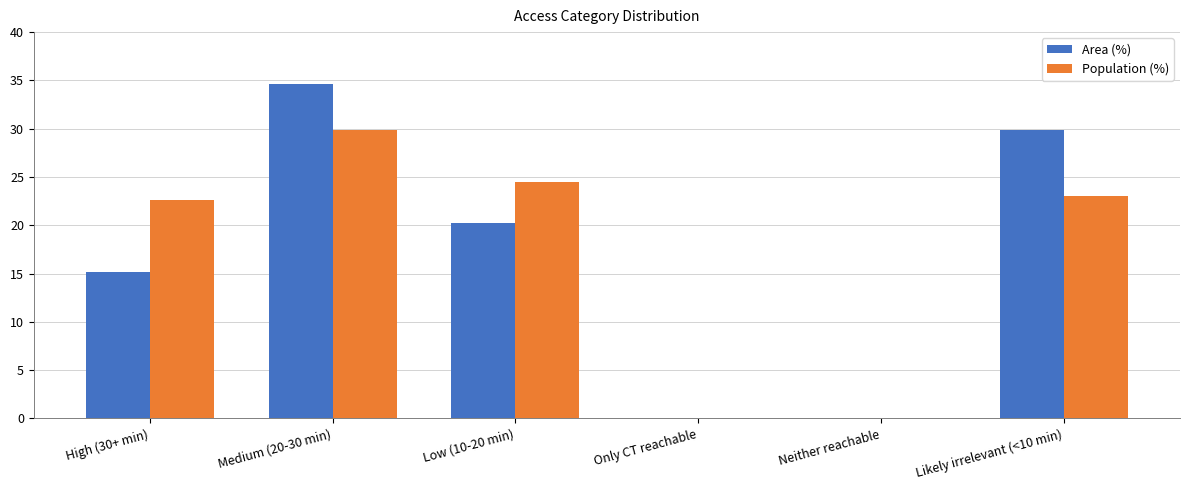

The value of Area (%) at Neither reachable is -10.4. True or false?

False